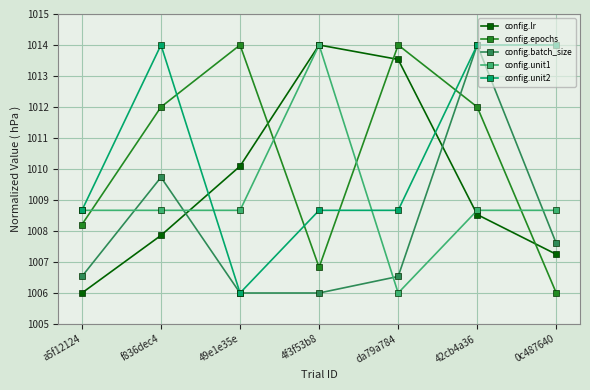

After their last crossing, which series has the higher values: config.lr or config.batch_size?

config.batch_size